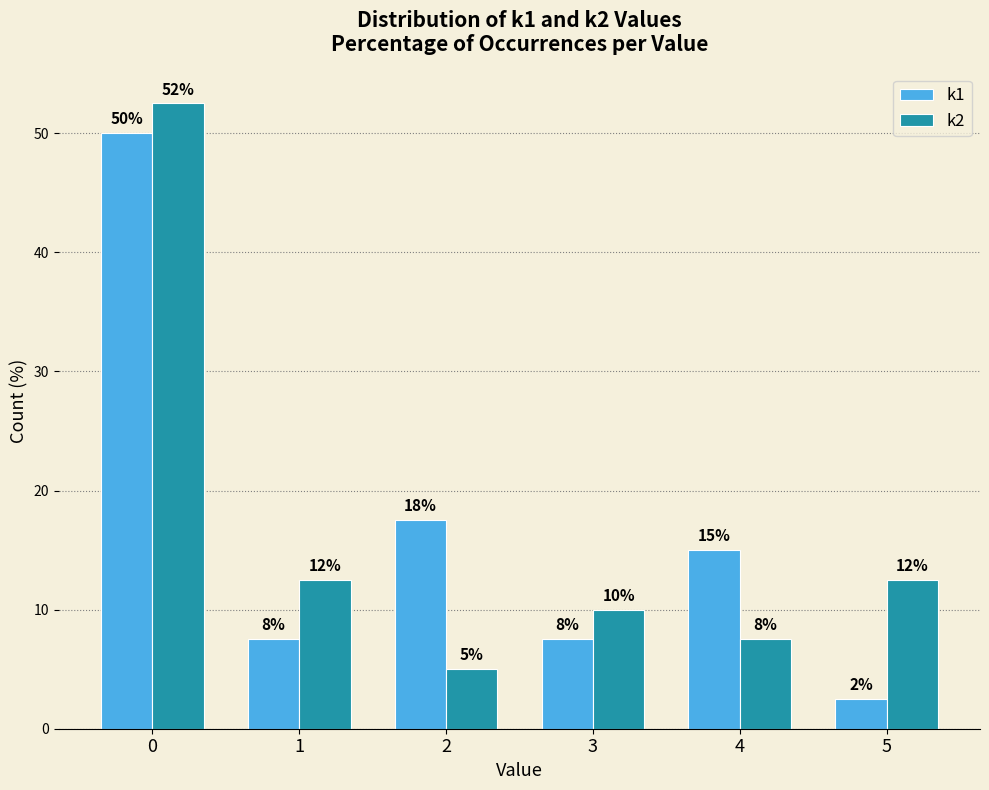

What is the difference between the k2 values at 2 and 1?

7.5